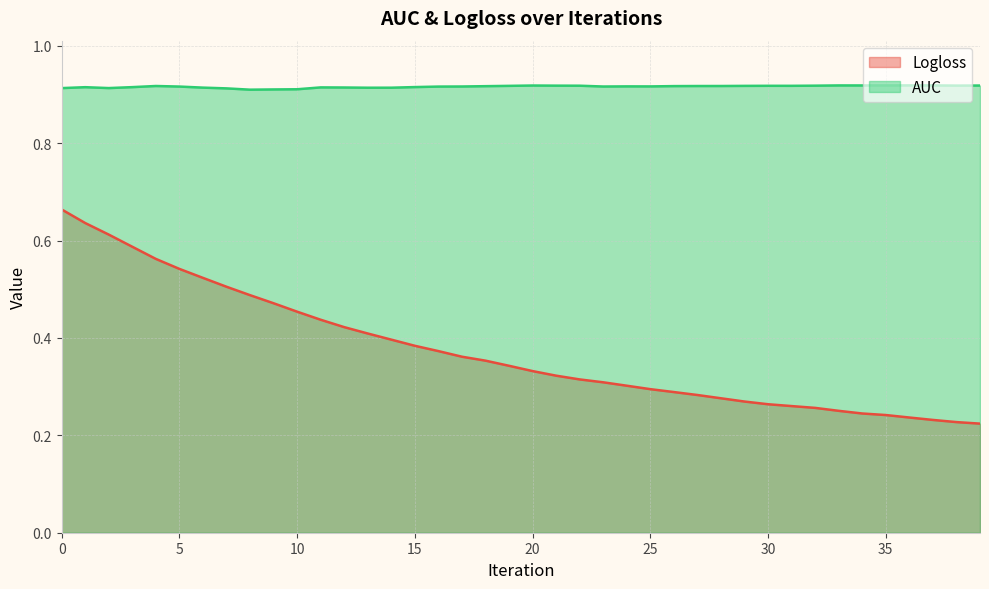

Reading left to right, extract all data points from this chart.

Logloss: 0.7	0.6	0.6	0.6	0.6	0.5	0.5	0.5	0.5	0.5	0.5	0.4	0.4	0.4	0.4	0.4	0.4	0.4	0.4	0.3	0.3	0.3	0.3	0.3	0.3	0.3	0.3	0.3	0.3	0.3	0.3	0.3	0.3	0.3	0.2	0.2	0.2	0.2	0.2	0.2
AUC: 0.9	0.9	0.9	0.9	0.9	0.9	0.9	0.9	0.9	0.9	0.9	0.9	0.9	0.9	0.9	0.9	0.9	0.9	0.9	0.9	0.9	0.9	0.9	0.9	0.9	0.9	0.9	0.9	0.9	0.9	0.9	0.9	0.9	0.9	0.9	0.9	0.9	0.9	0.9	0.9